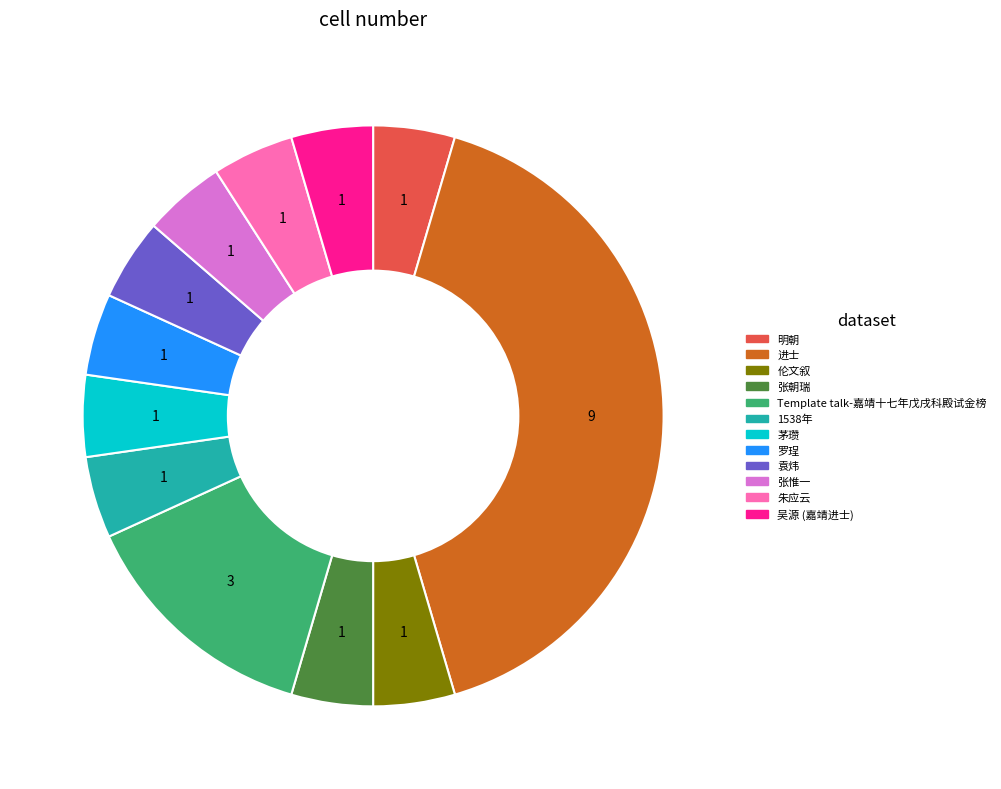

How many segments does this pie chart have?

12